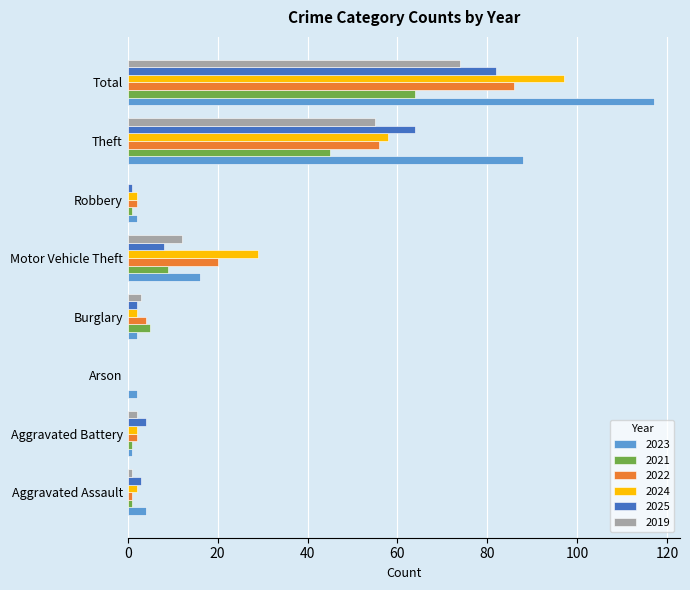

At which category is the sum across all series the highest?

Total